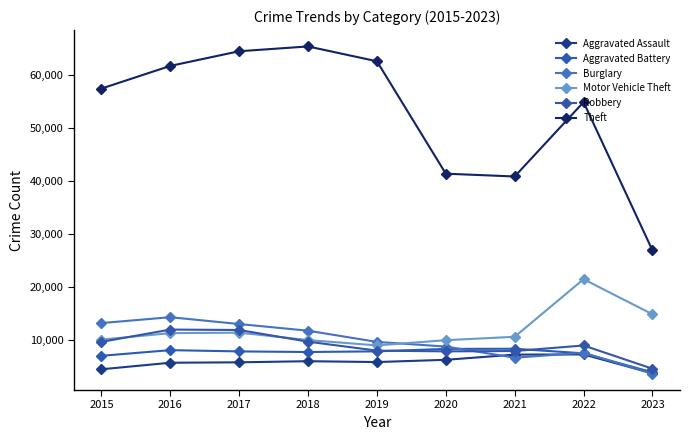

True or false: Theft and Aggravated Battery intersect in this chart.

False